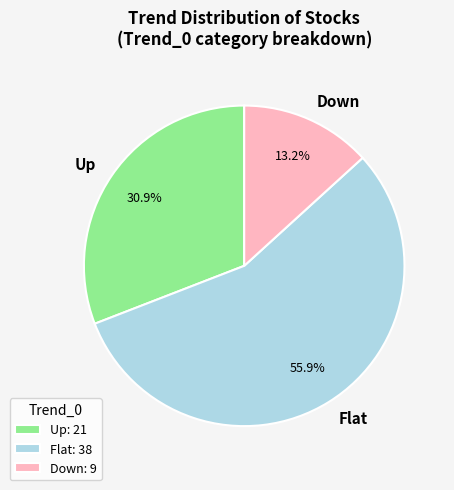

What is the ratio of the value at Flat: 38 to the value at Down: 9?

4.2